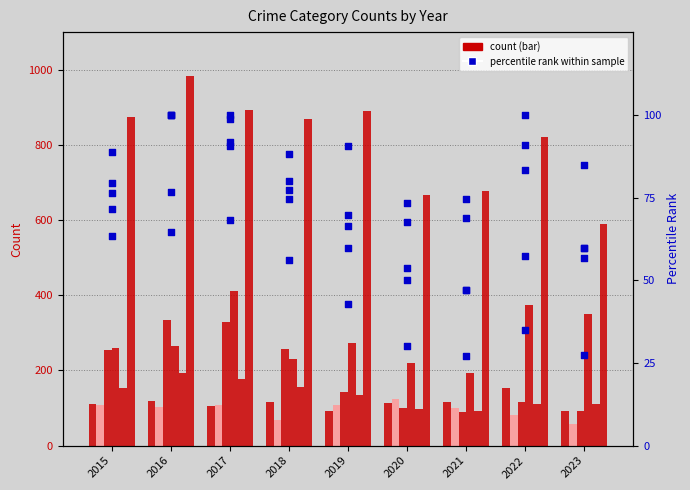

Is the value of Aggravated Battery at 2021 greater than the value of Burglary at 2017?

No